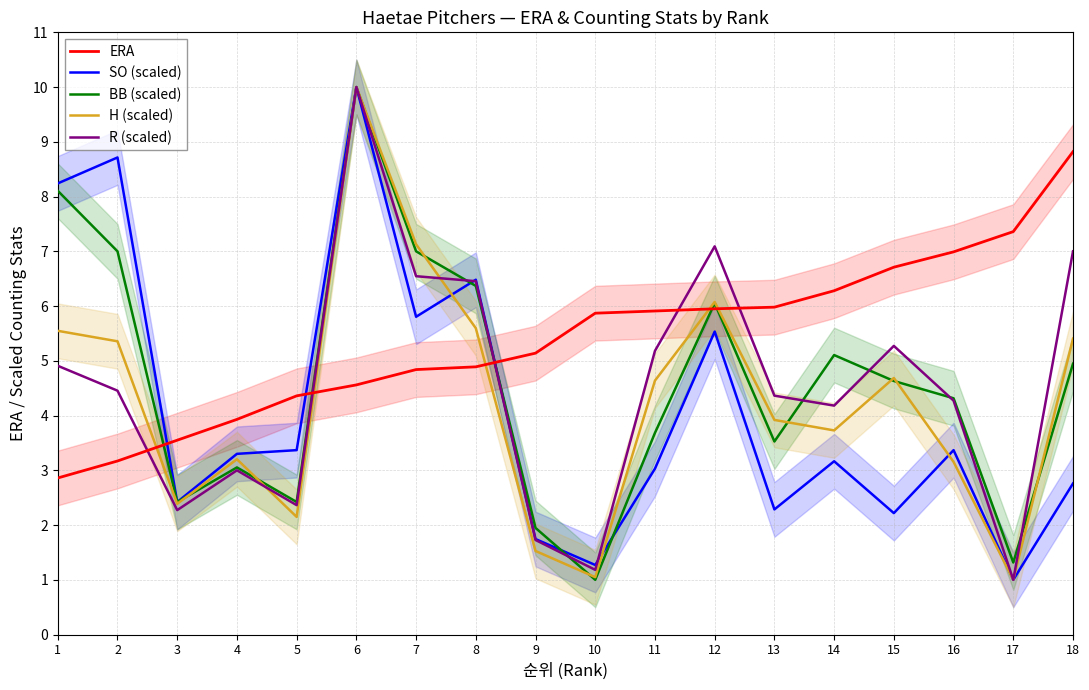

What is the sum of the BB (scaled) values at 1 and 3?

10.5